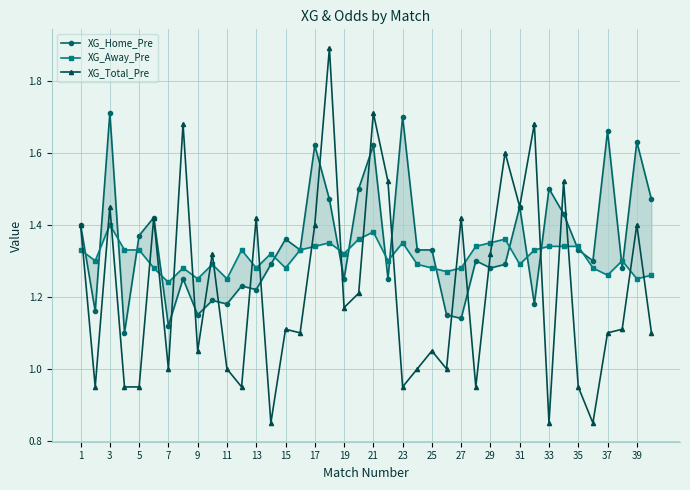

How many times do XG_Home_Pre and XG_Total_Pre cross each other?

16